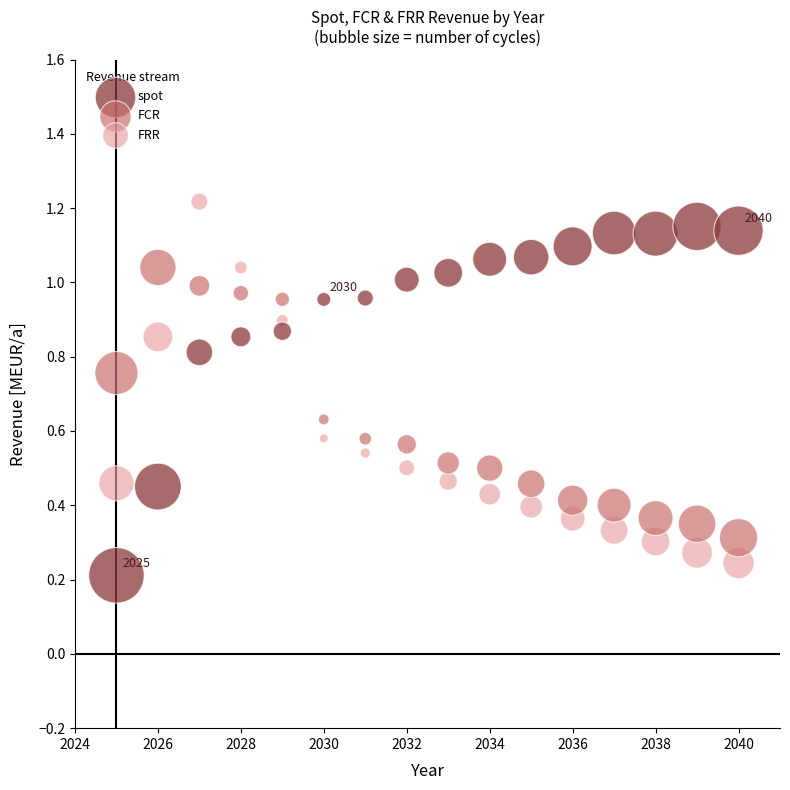

What are all the series names shown in the legend?

spot, FCR, FRR